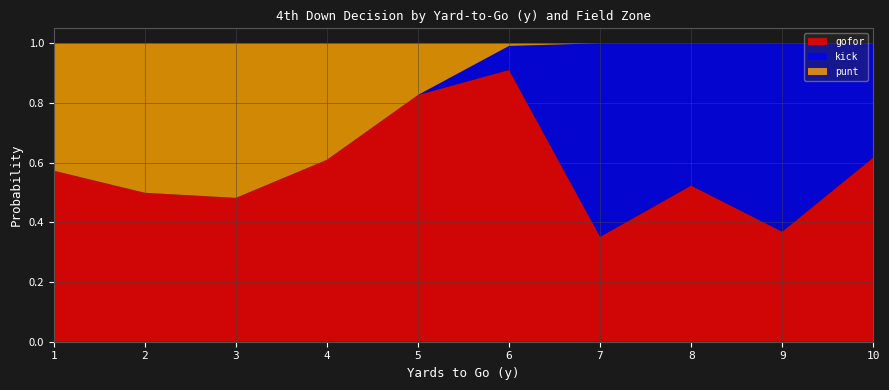

Which category has the highest value in the gofor series?

6